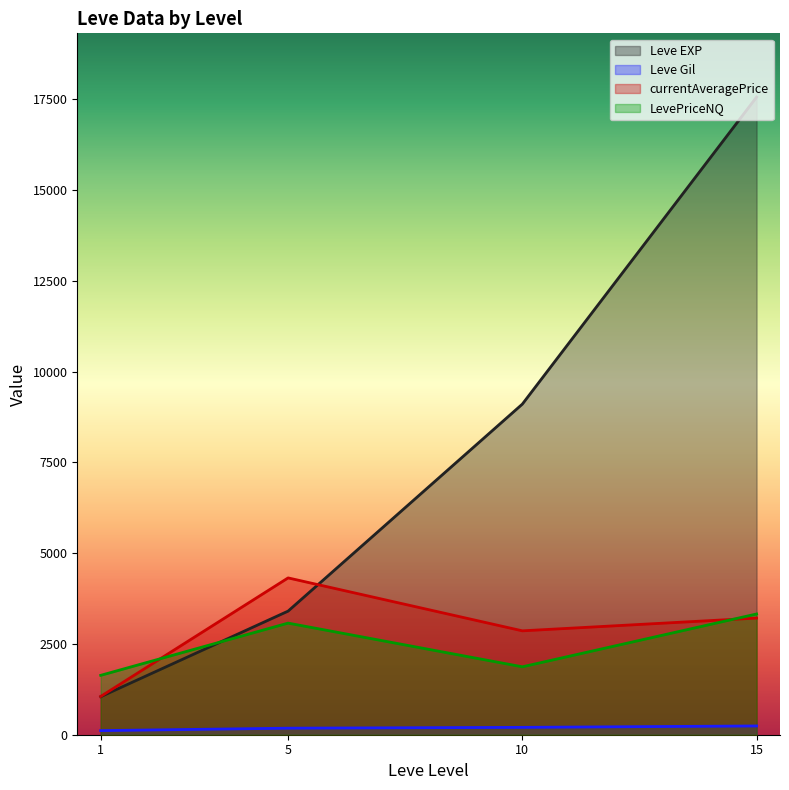

What is the total value across all series at 15?

24343.4